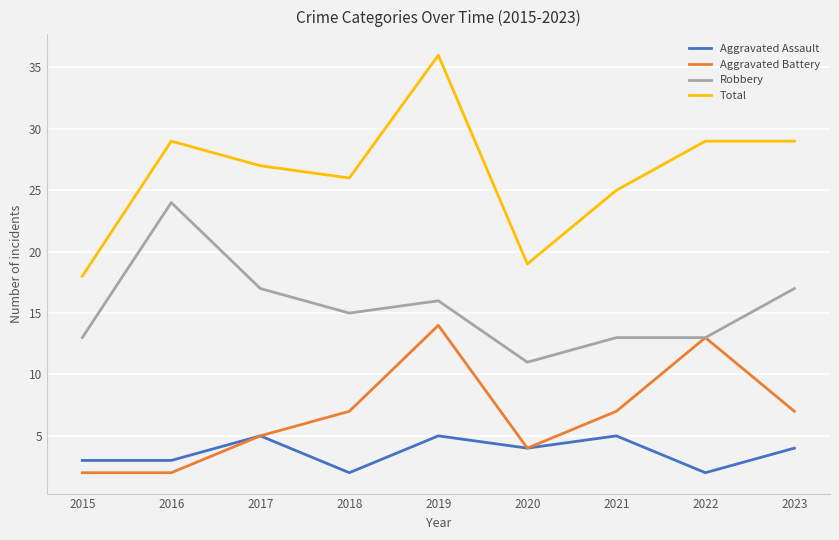

What is the difference between the highest and lowest values at 2022?

27